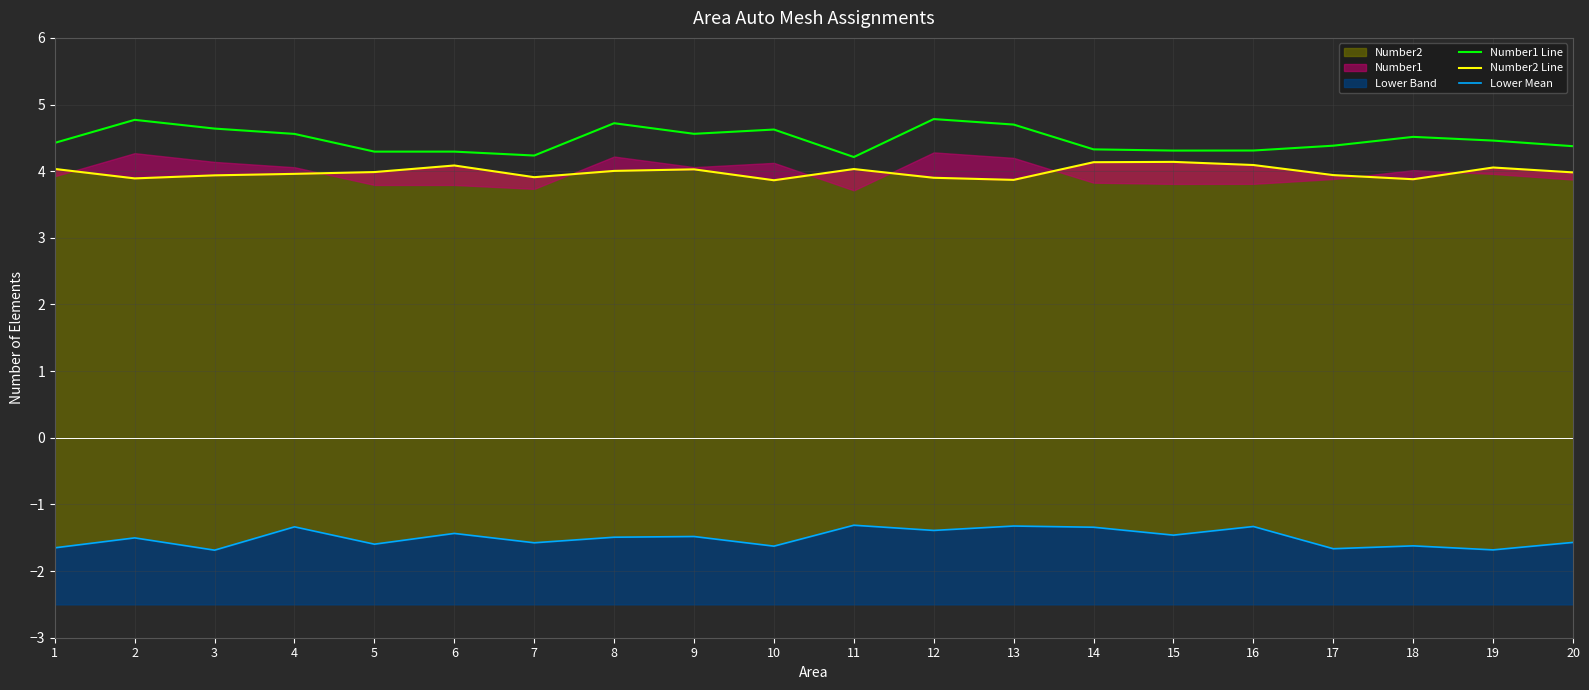

Reading left to right, transcribe all the data shown in this chart.

Number1 Line: 4.4	4.8	4.6	4.6	4.3	4.3	4.2	4.7	4.6	4.6	4.2	4.8	4.7	4.3	4.3	4.3	4.4	4.5	4.5	4.4
Number2 Line: 4.0	3.9	3.9	4.0	4.0	4.1	3.9	4.0	4.0	3.9	4.0	3.9	3.9	4.1	4.1	4.1	3.9	3.9	4.1	4.0
Lower Mean: -1.7	-1.5	-1.7	-1.3	-1.6	-1.4	-1.6	-1.5	-1.5	-1.6	-1.3	-1.4	-1.3	-1.3	-1.5	-1.3	-1.7	-1.6	-1.7	-1.6